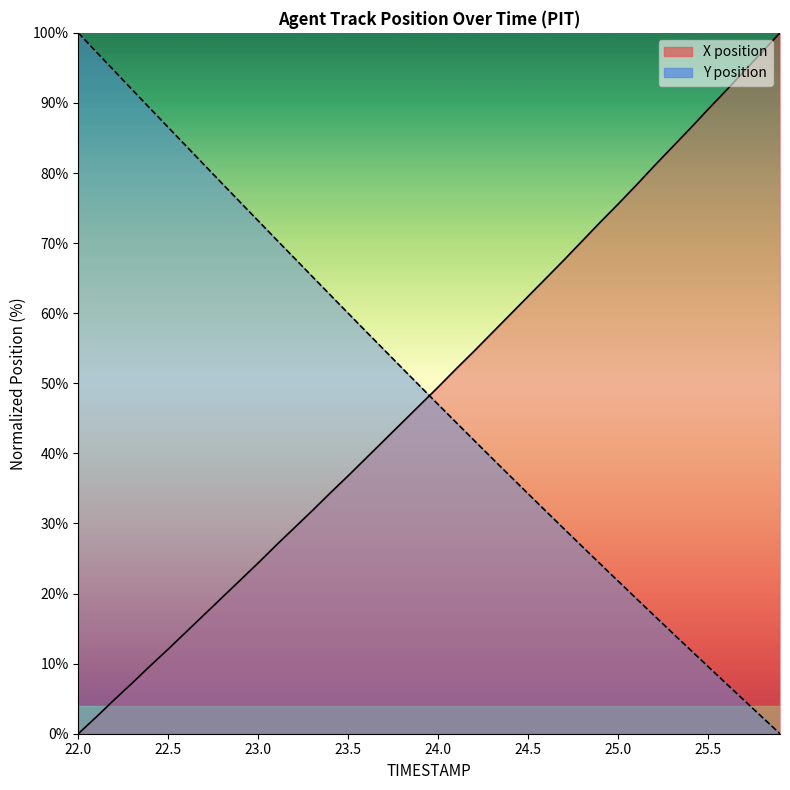

At which category is the sum across all series the highest?

22.0